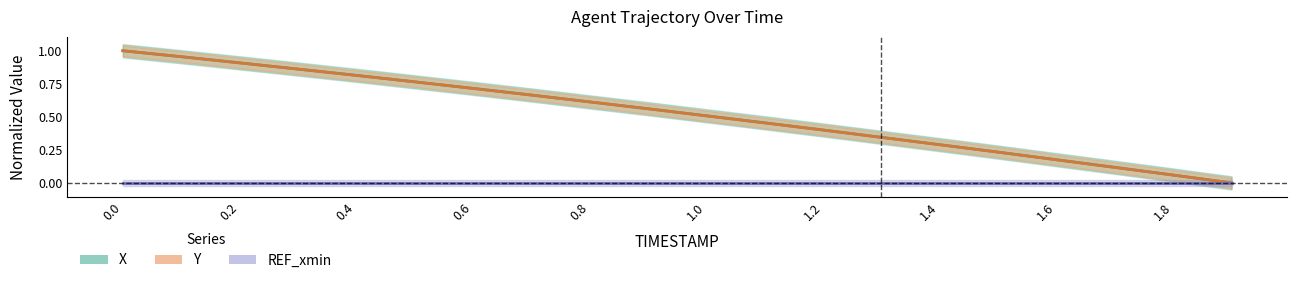

Between 1.5 and 1.9, which series saw the biggest shift?

X